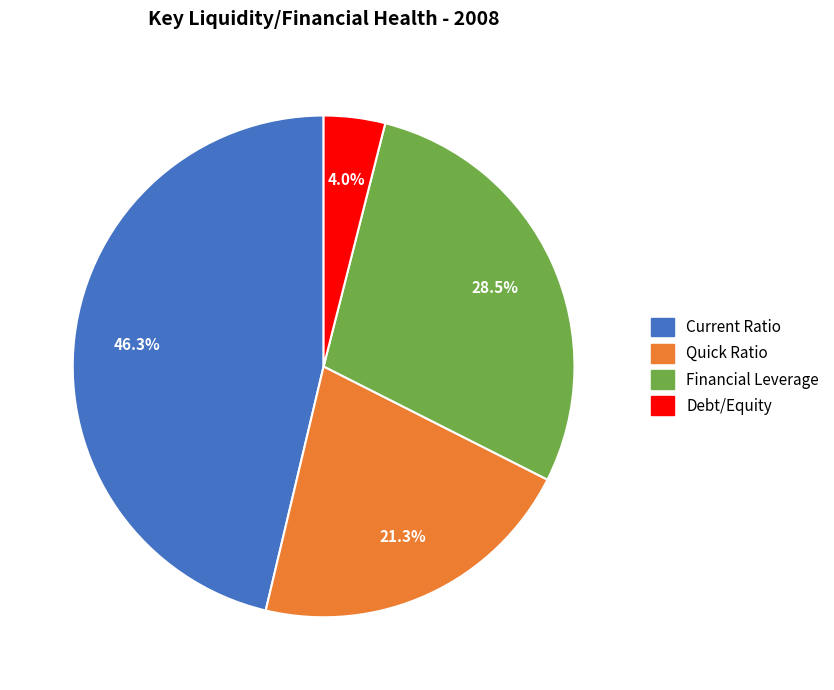

Which category has the biggest portion of the pie?

Current Ratio